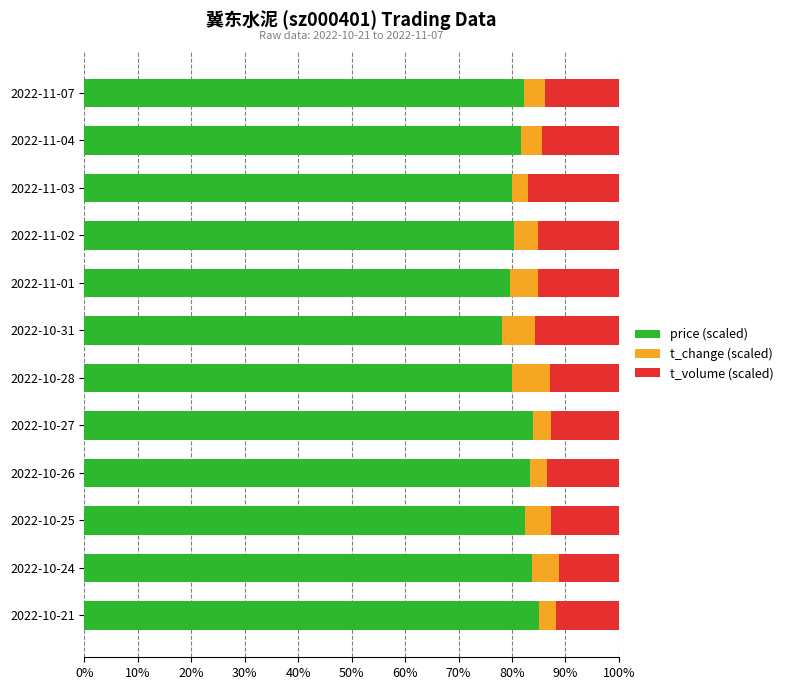

What is the maximum value for price (scaled)?

85.0